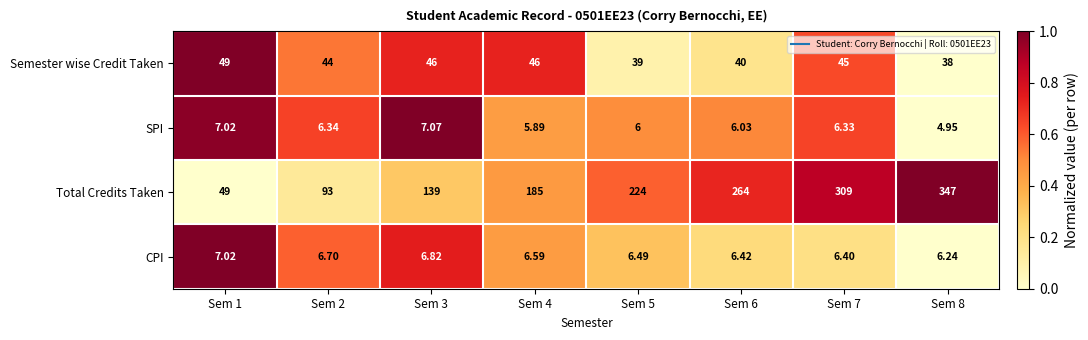

List the series in order of their peak value, lowest first.

CPI, SPI, Semester wise Credit Taken, Total Credits Taken